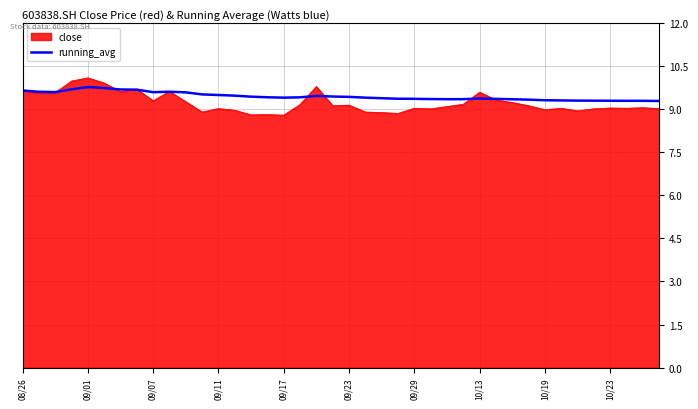

What is the minimum value shown in the chart?

8.8